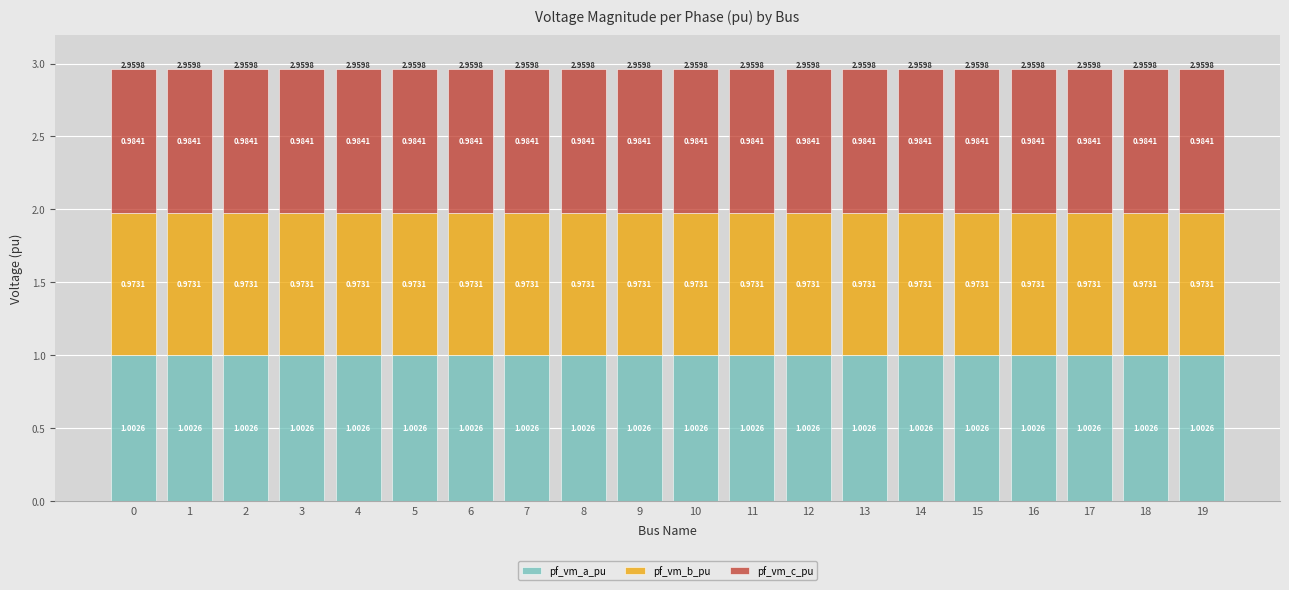

What is the total value across all series at 11?

3.0